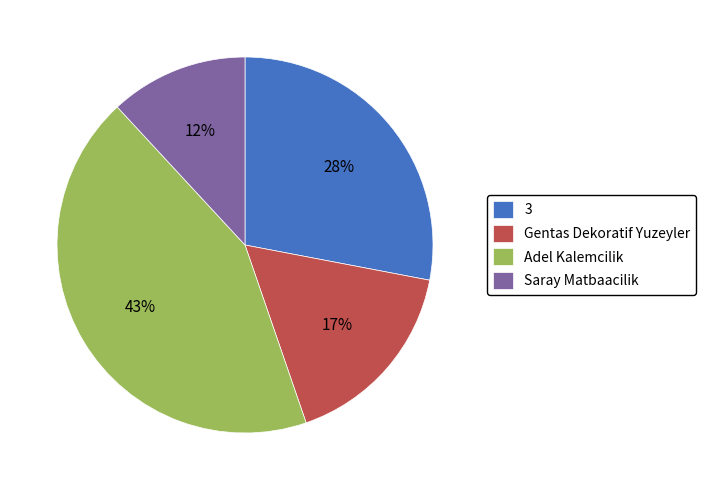

To the nearest percent, what portion does Gentas Dekoratif Yuzeyler represent?

17%